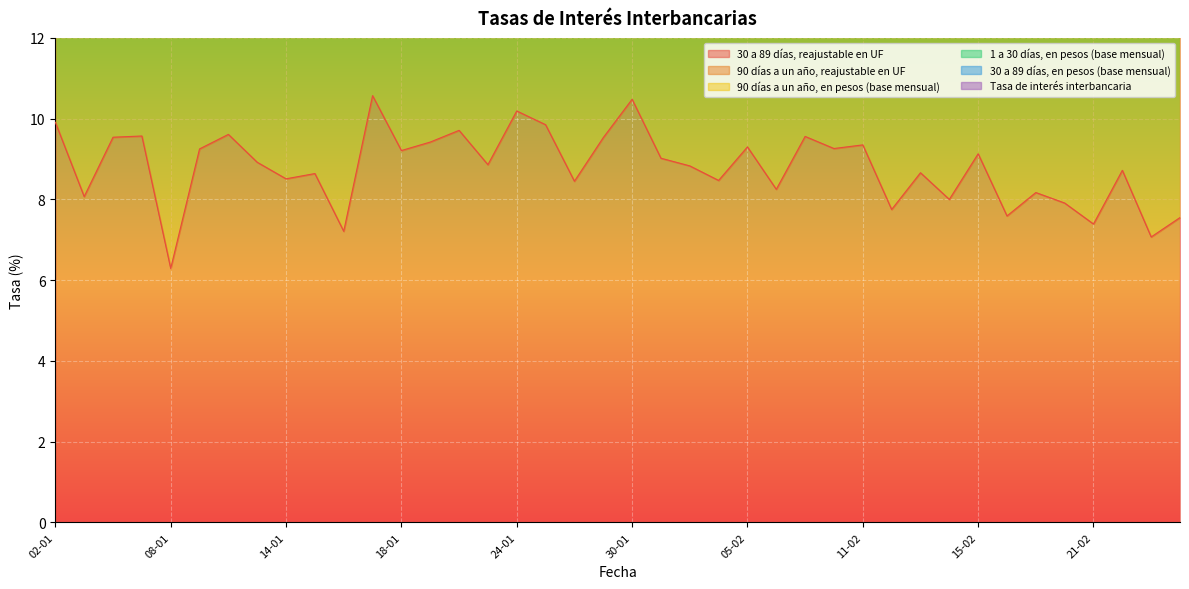

Reading left to right, extract all data points from this chart.

30 a 89 días, reajustable en UF: 9.9	8.1	9.5	9.6	6.3	9.2	9.6	8.9	8.5	8.6	7.2	10.6	9.2	9.4	9.7	8.9	10.2	9.8	8.4	9.5	10.5	9.0	8.8	8.5	9.3	8.2	9.6	9.3	9.3	7.8	8.7	8.0	9.1	7.6	8.2	7.9	7.4	8.7	7.1	7.5
90 días a un año, reajustable en UF: 7.7	7.0	8.3	8.5	8.8	8.1	8.0	7.6	6.7	8.7	7.3	7.7	8.0	7.2	7.4	7.4	8.2	7.2	7.1	7.5	8.0	7.4	8.2	7.4	6.2	6.9	6.9	6.9	7.7	7.6	7.6	6.4	7.9	7.4	6.2	7.1	6.5	7.5	7.3	7.7
90 días a un año, en pesos (base mensual): 1.5	1.4	1.4	1.5	1.5	1.4	1.5	1.4	1.4	1.3	1.4	1.2	1.3	1.3	1.4	1.3	1.2	1.3	1.4	1.2	1.2	1.3	1.4	1.3	1.5	1.4	1.4	1.5	1.5	1.3	1.4	1.2	1.5	1.3	1.3	1.4	1.2	1.4	1.4	1.3
1 a 30 días, en pesos (base mensual): 0.8	0.7	0.8	0.7	0.8	0.9	0.7	0.7	0.6	0.7	0.7	0.7	0.7	0.7	0.7	0.7	0.7	0.8	0.7	0.8	0.8	0.7	0.6	0.7	0.7	0.8	0.7	0.7	0.7	0.7	0.7	0.7	0.8	0.7	0.7	0.6	0.6	0.6	0.6	0.7
30 a 89 días, en pesos (base mensual): 0.8	0.8	0.8	0.8	0.8	0.8	0.8	0.9	0.8	0.8	0.8	0.7	0.9	0.8	0.7	0.8	0.7	0.7	0.8	0.8	0.8	0.8	1.0	0.8	0.9	0.9	0.7	0.8	0.8	0.9	0.9	0.7	0.8	0.7	0.8	0.8	0.6	0.8	0.7	0.7
Tasa de interés interbancaria: 0.6	0.5	0.5	0.5	0.5	0.5	0.5	0.5	0.5	0.5	0.5	0.5	0.5	0.5	0.5	0.5	0.5	0.5	0.5	0.5	0.5	0.5	0.5	0.5	0.5	0.5	0.5	0.5	0.5	0.5	0.5	0.5	0.5	0.5	0.5	0.4	0.4	0.5	0.5	0.5